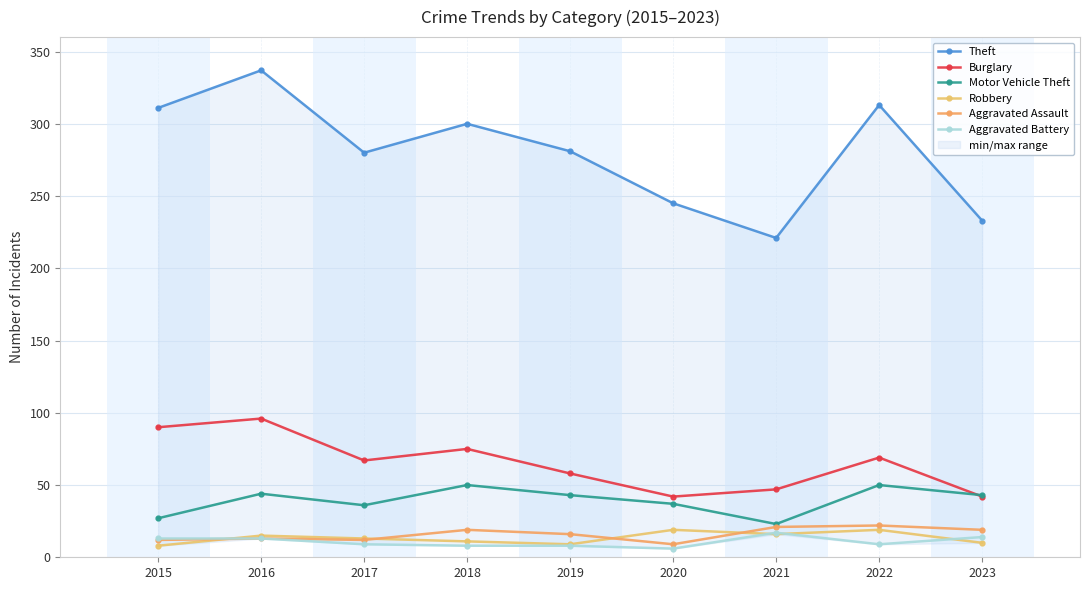

At which category is the sum across all series the highest?

2016